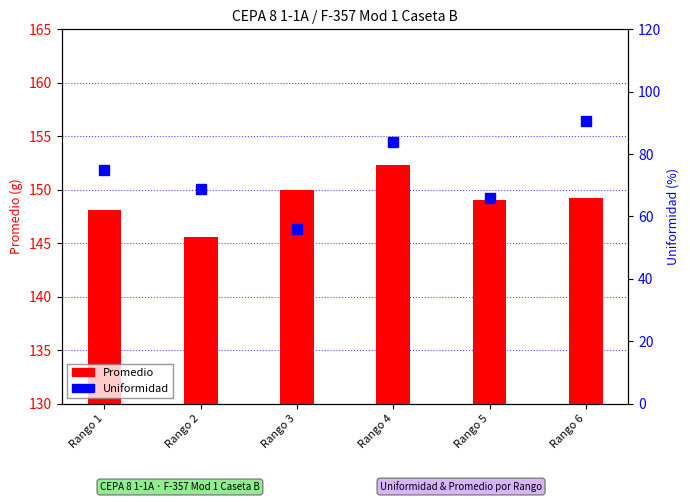

What is the value of the Promedio bar at the 4th from the left?

152.3